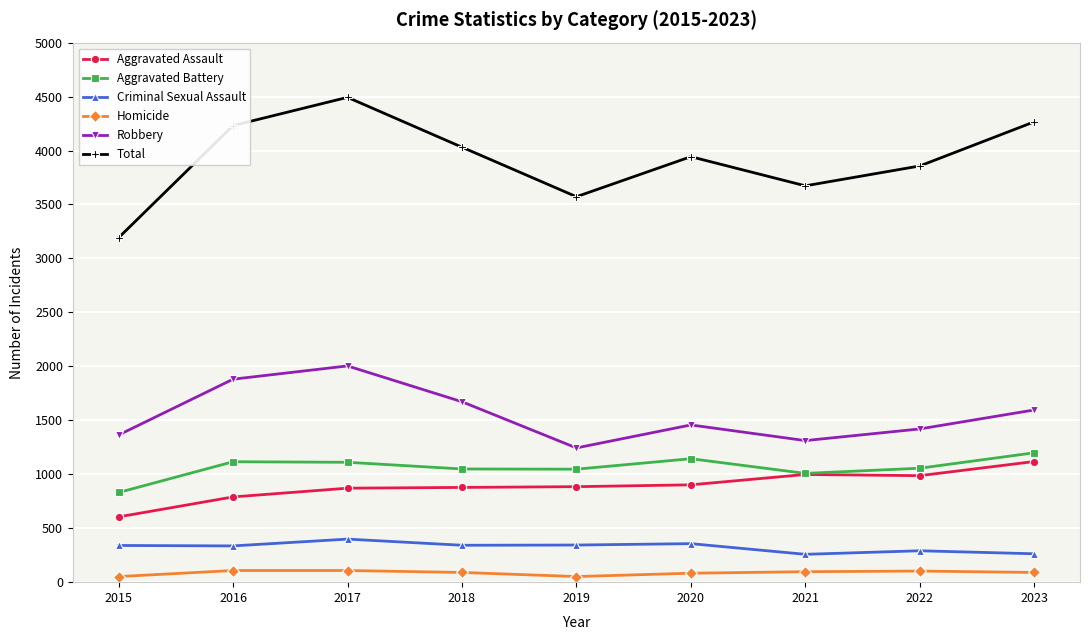

True or false: Criminal Sexual Assault and Aggravated Battery cross at least once.

False